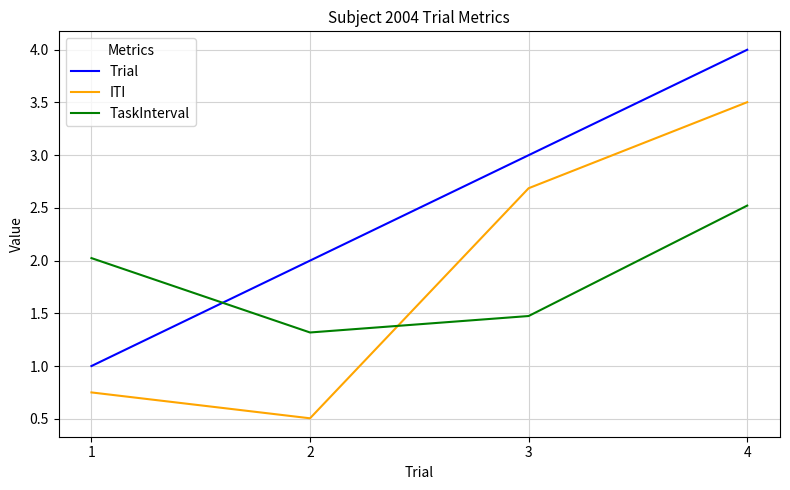

Rank the series by their maximum value, from highest to lowest.

Trial, ITI, TaskInterval